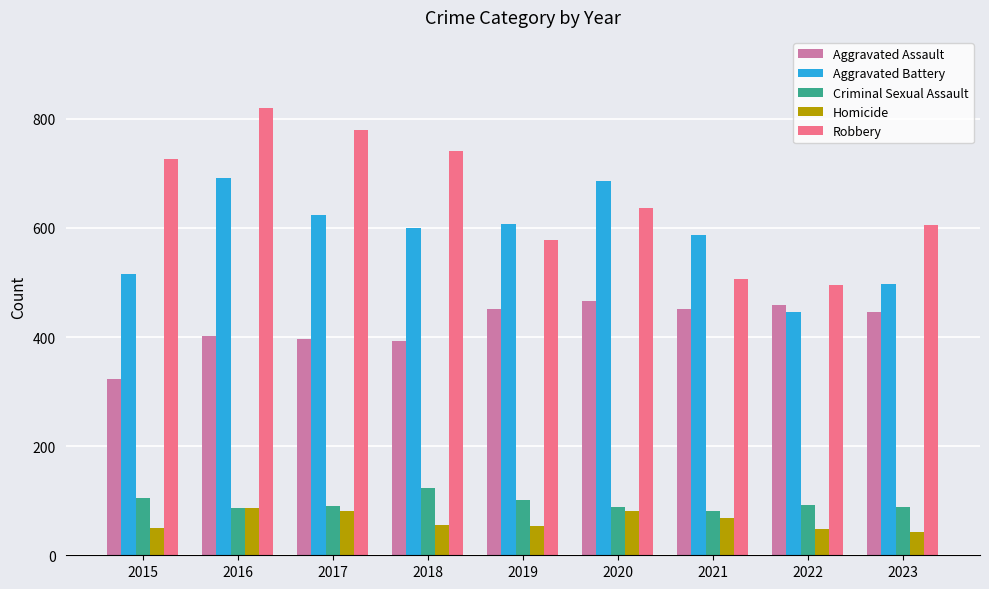

Read the Criminal Sexual Assault value at 2019.

102